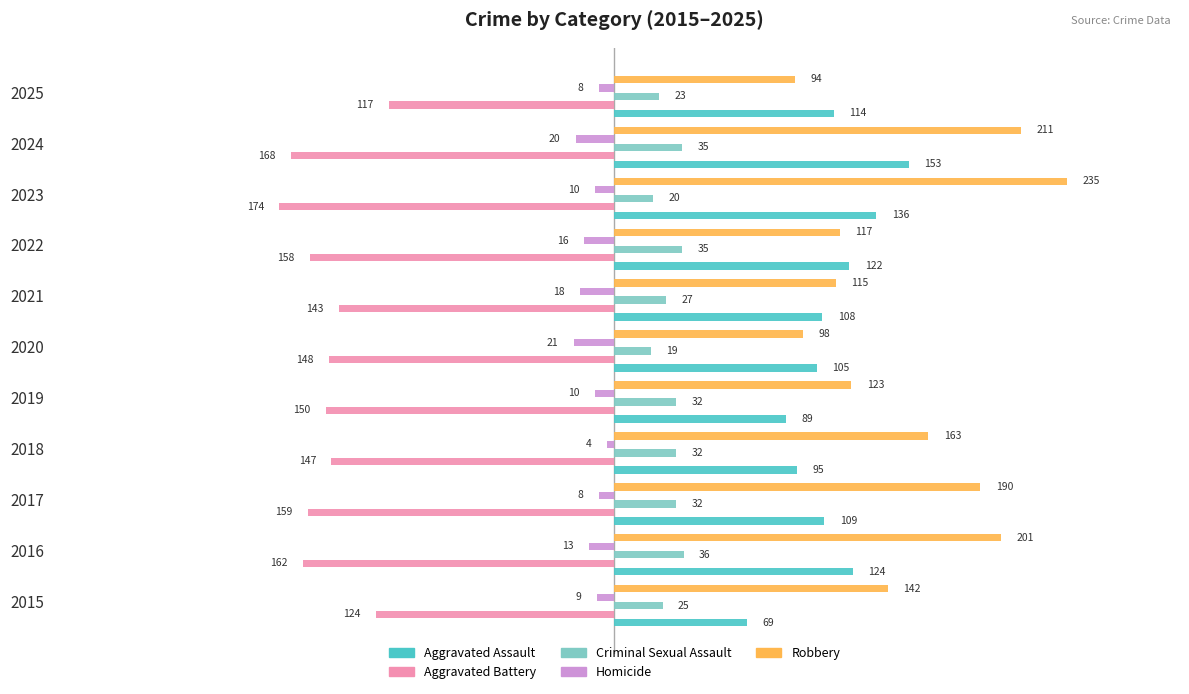

What value does the Aggravated Battery series have at 2025, to the nearest 5?

-115